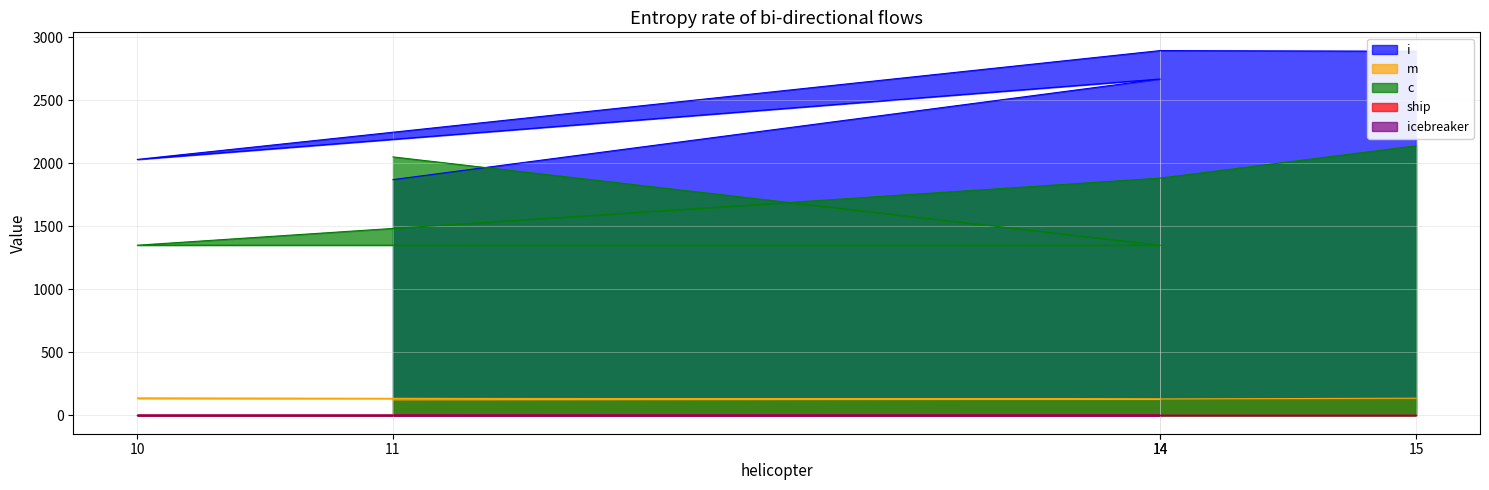

Which series has the widest spread of values?

i